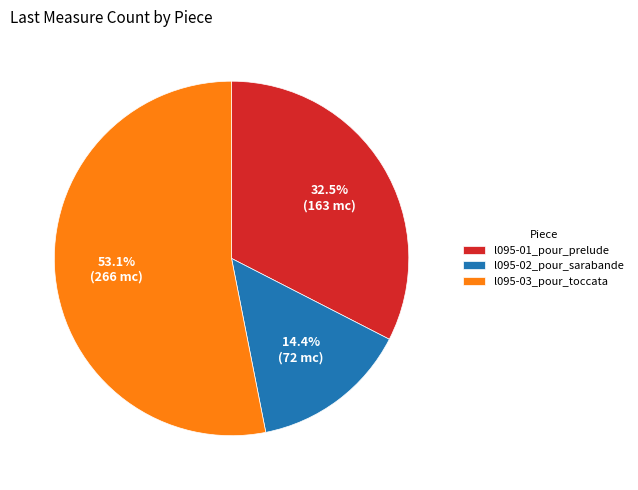

What percentage do l095-03_pour_toccata and l095-02_pour_sarabande together represent?

67.5%